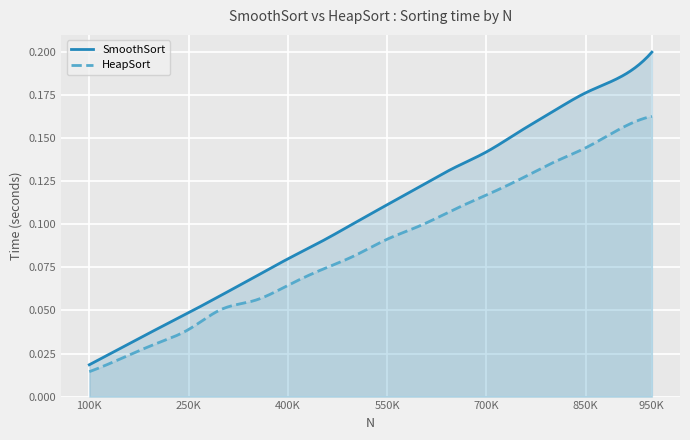

What is the difference between the HeapSort values at 750000 and 200000?

0.1